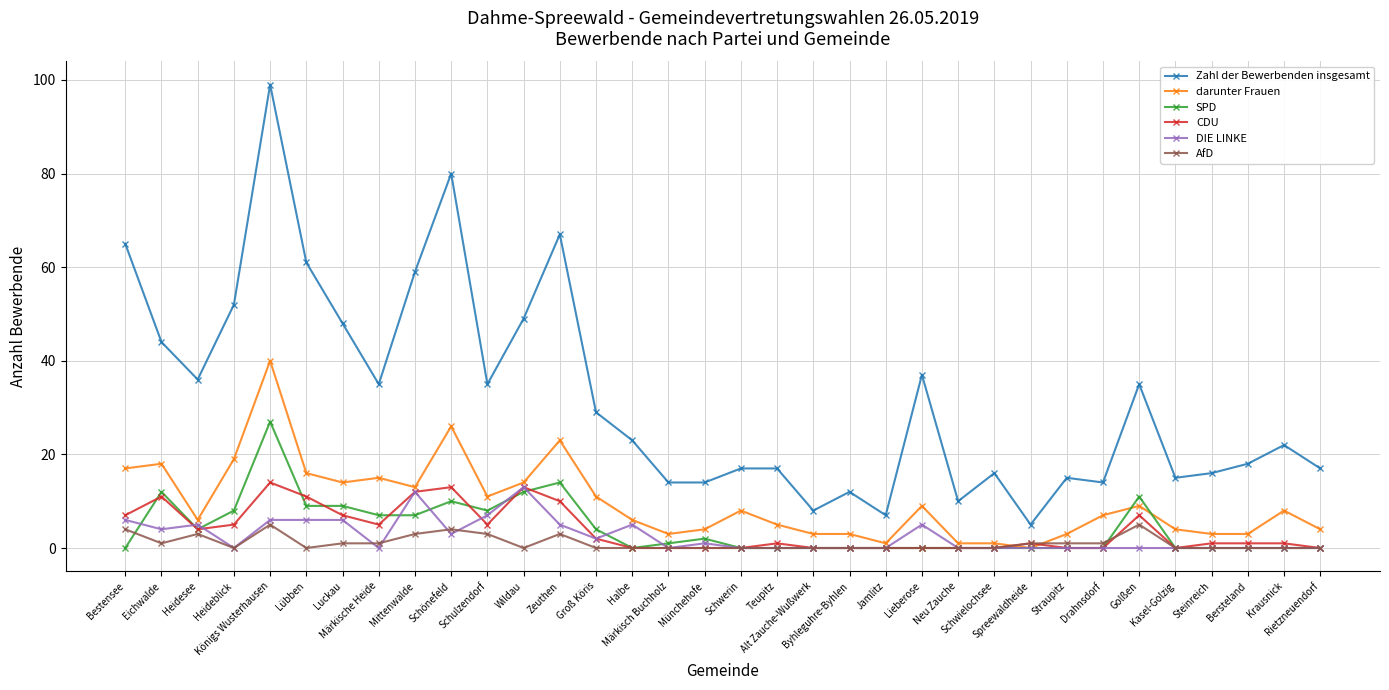

At which category does AfD reach its first local valley?

Eichwalde